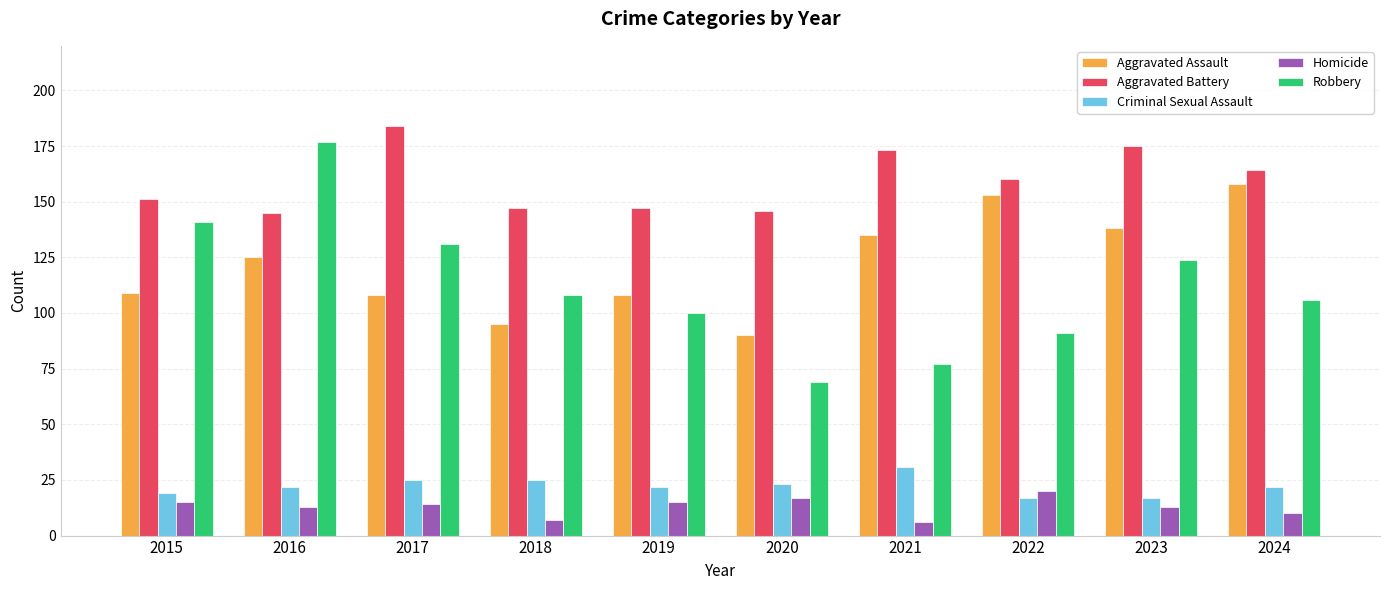

Does the chart contain any negative values?

No